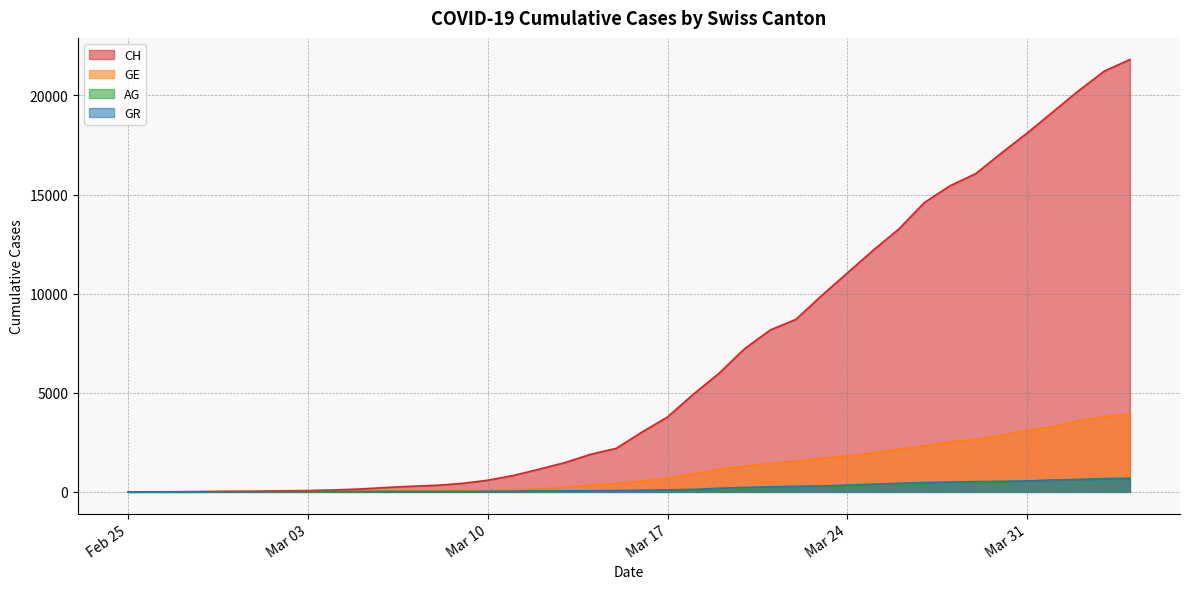

What is the maximum value shown in the chart?

21813